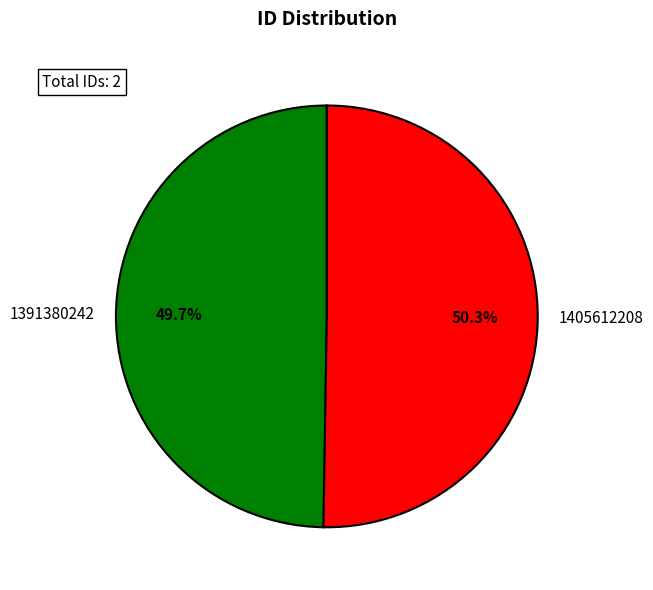

How many segments does this pie chart have?

2